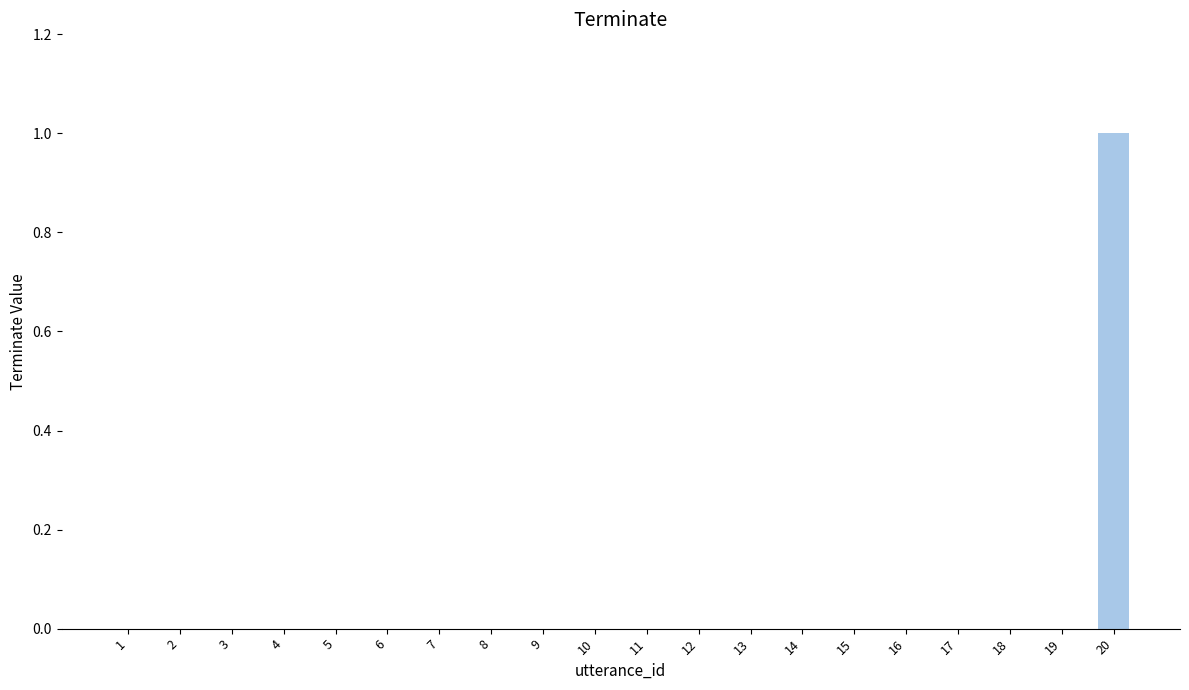

Which category has the highest value across all series?

20